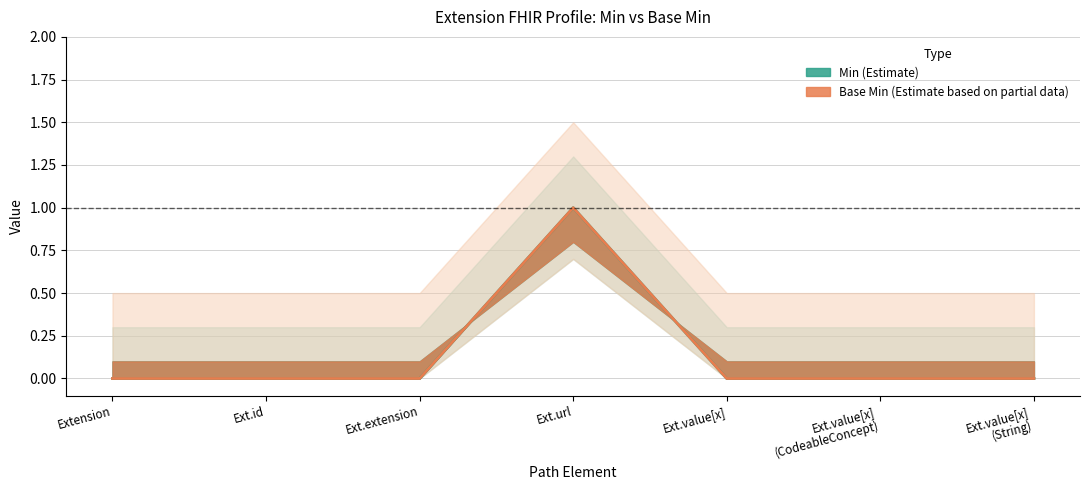

Does the chart have visible grid lines?

Yes